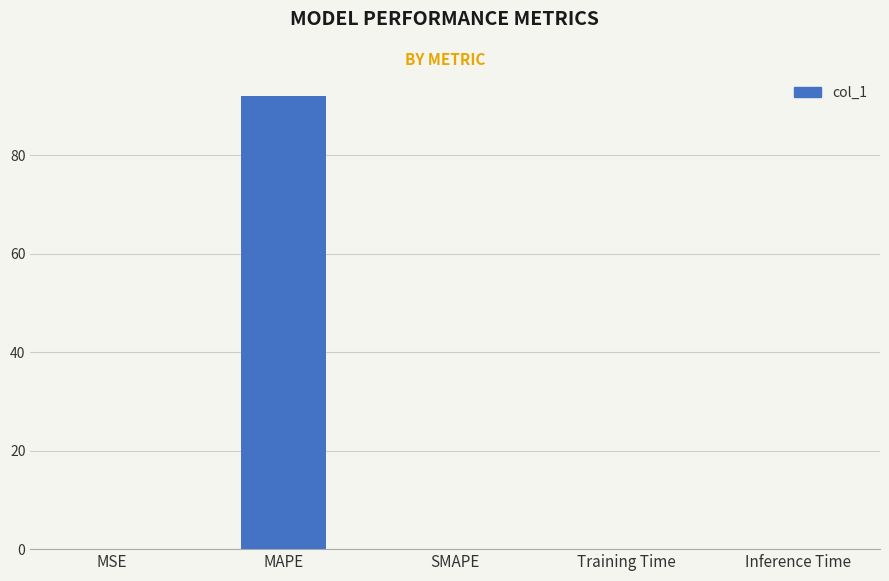

How many categories are shown in the chart?

5